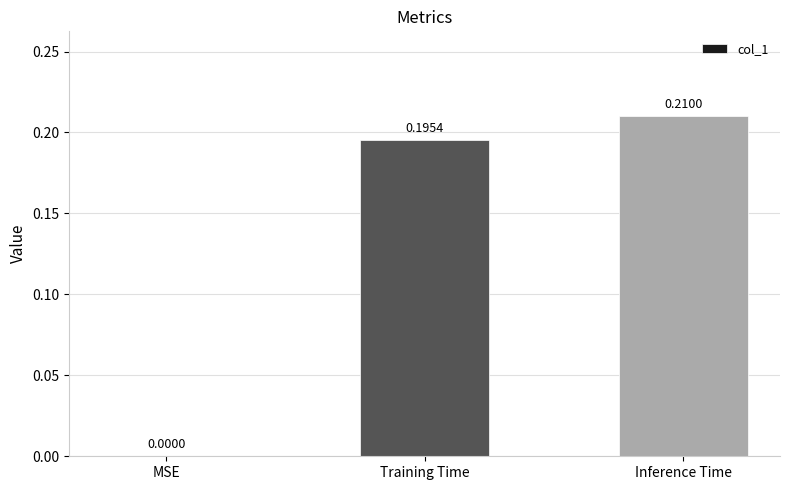

What is the sum of all values?

0.4